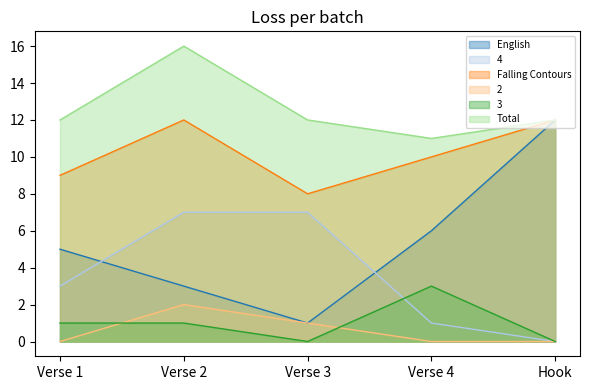

Which series changed the most between Verse 2 and Verse 3?

Falling Contours